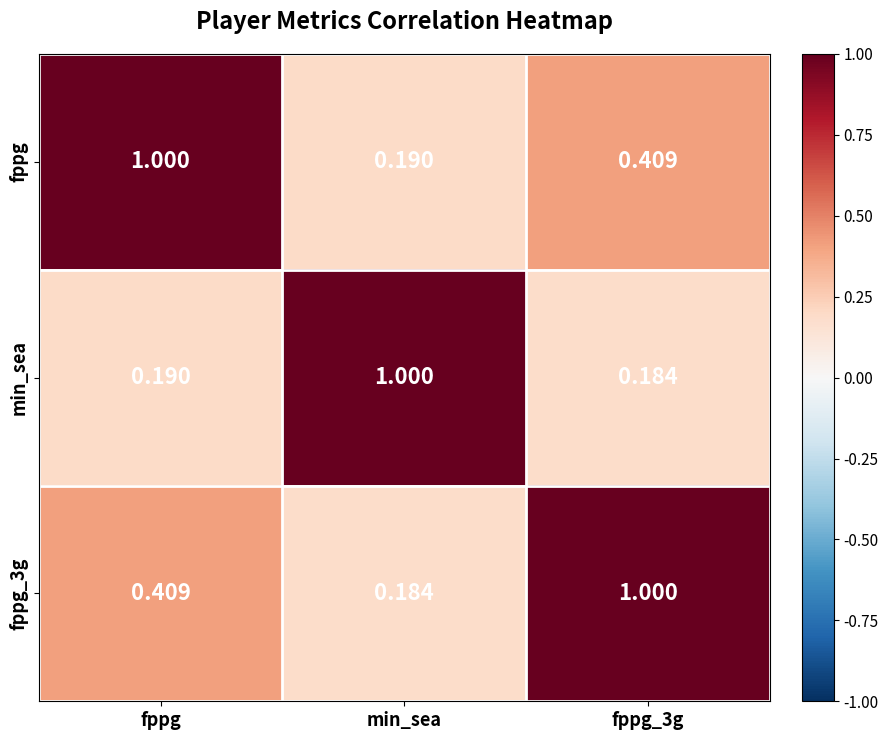

Which category has the highest value in the min_sea series?

min_sea